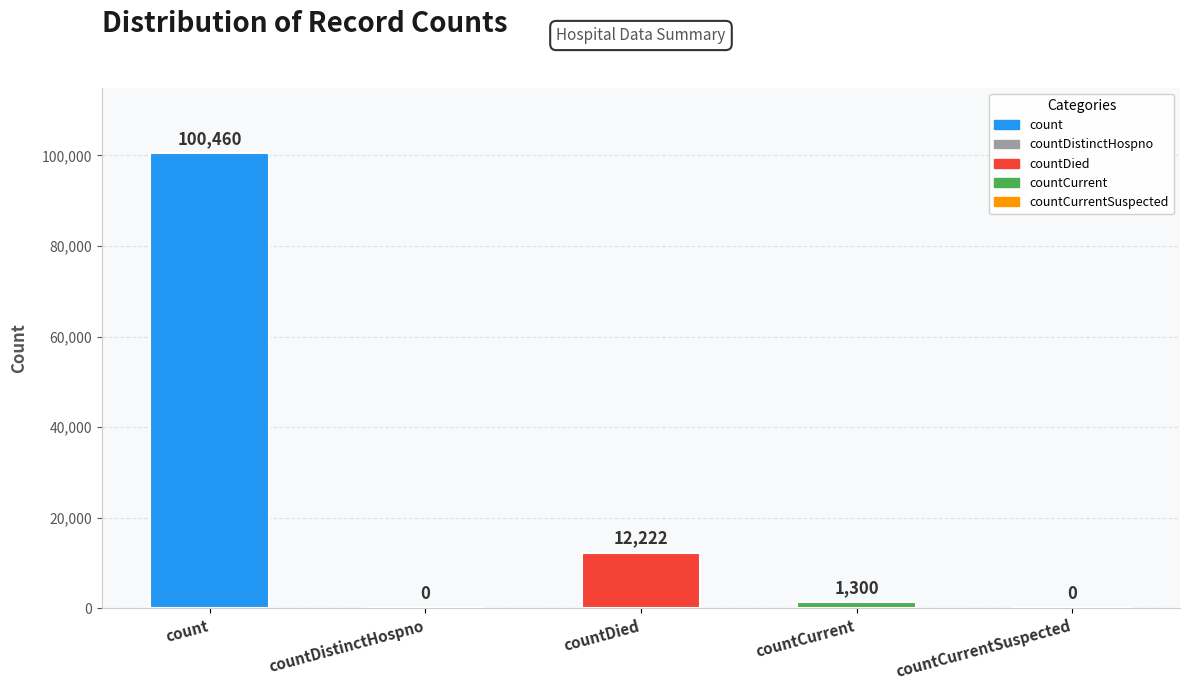

What is the greatest value displayed?

100460